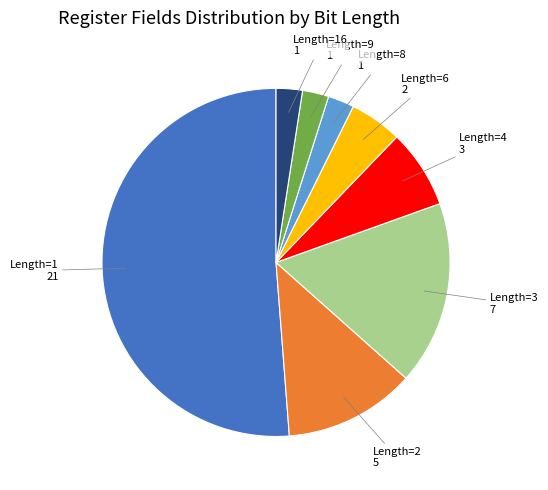

True or false: Length=3 accounts for 23% of the total.

False